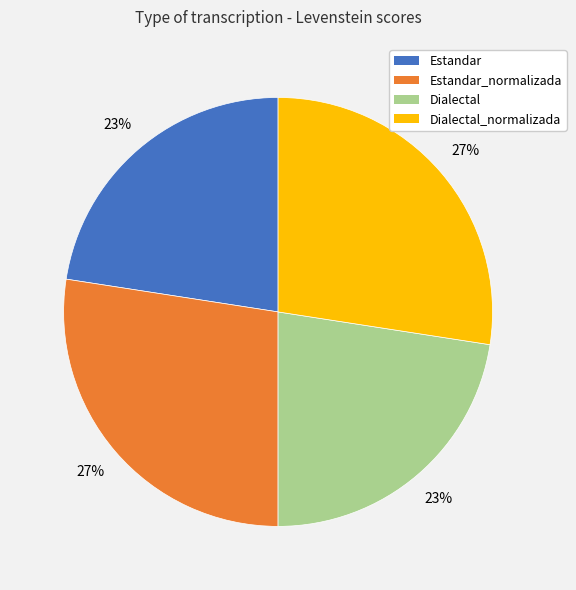

Is Dialectal_normalizada the majority of the pie?

No